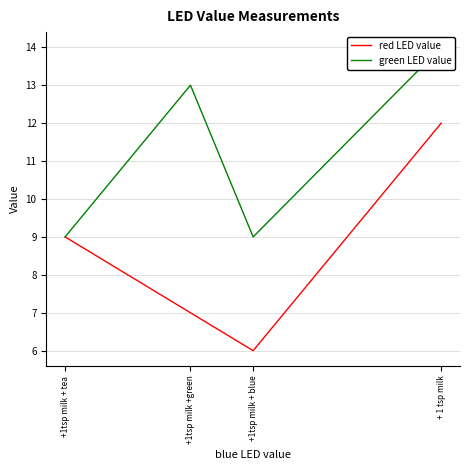

What is the highest value of the red LED value series?

12